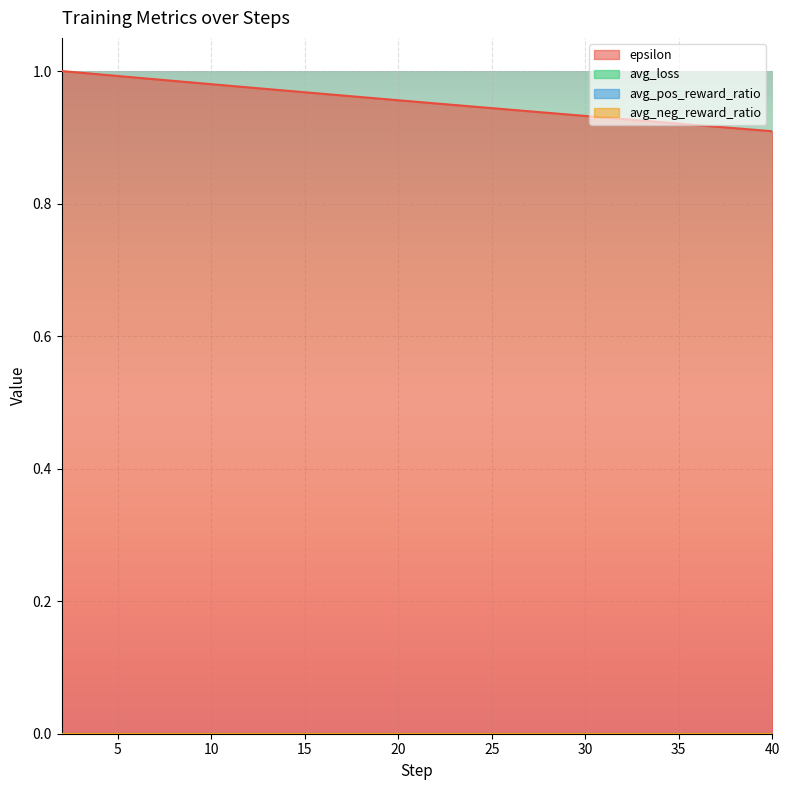

True or false: avg_neg_reward_ratio has a value of 0.0 at 22.

True